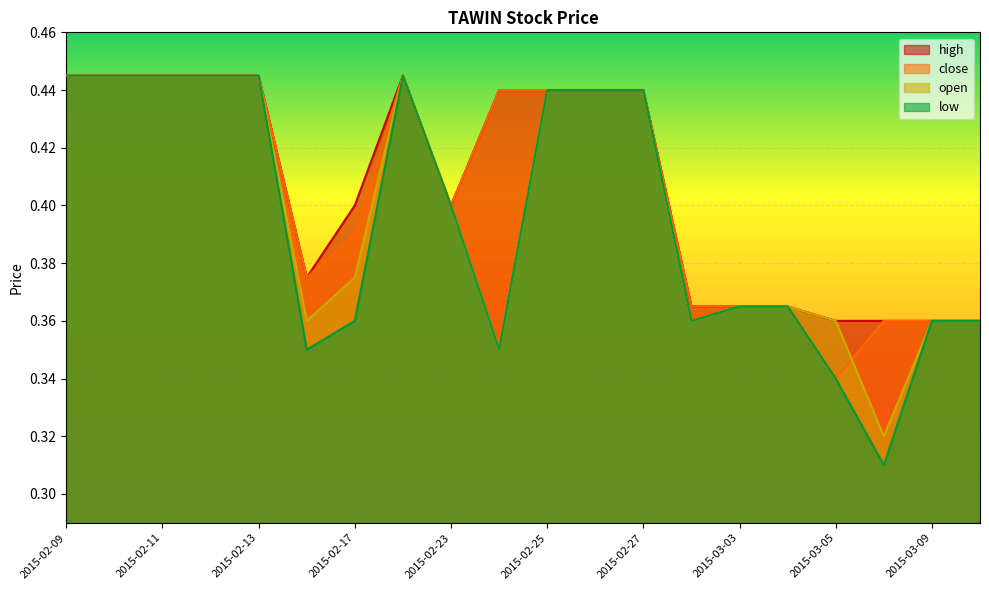

Where is the first local maximum for low?

2015-02-18